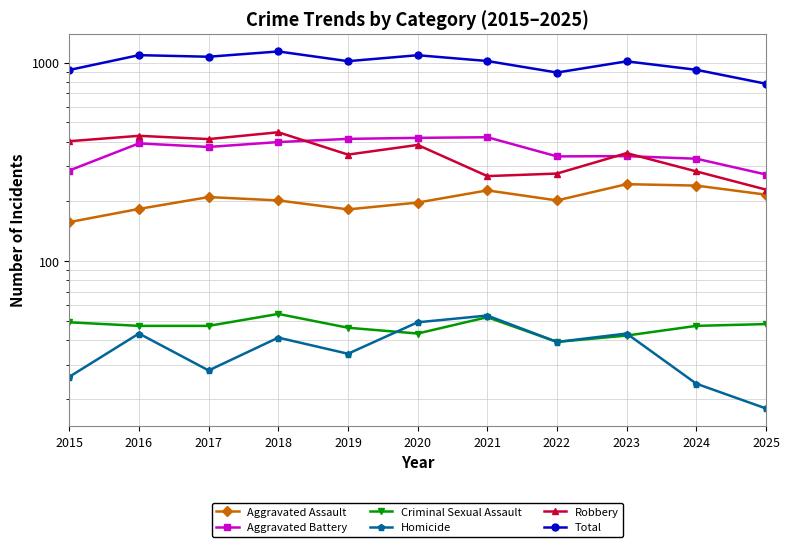

Does the chart display data point markers on the line(s)?

Yes